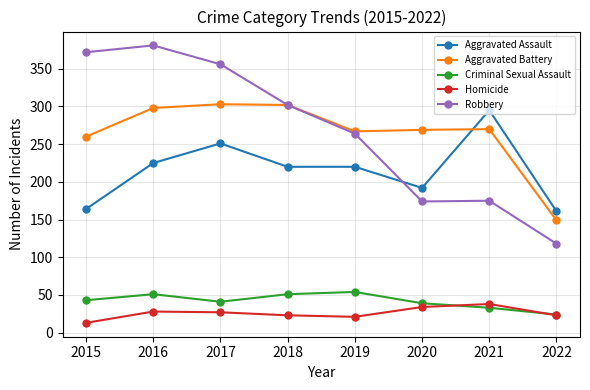

True or false: Homicide has more than 1 interior local peaks.

True